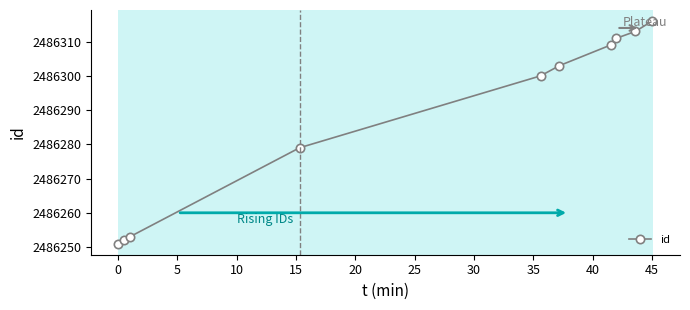

What is the smallest value displayed?

2486251